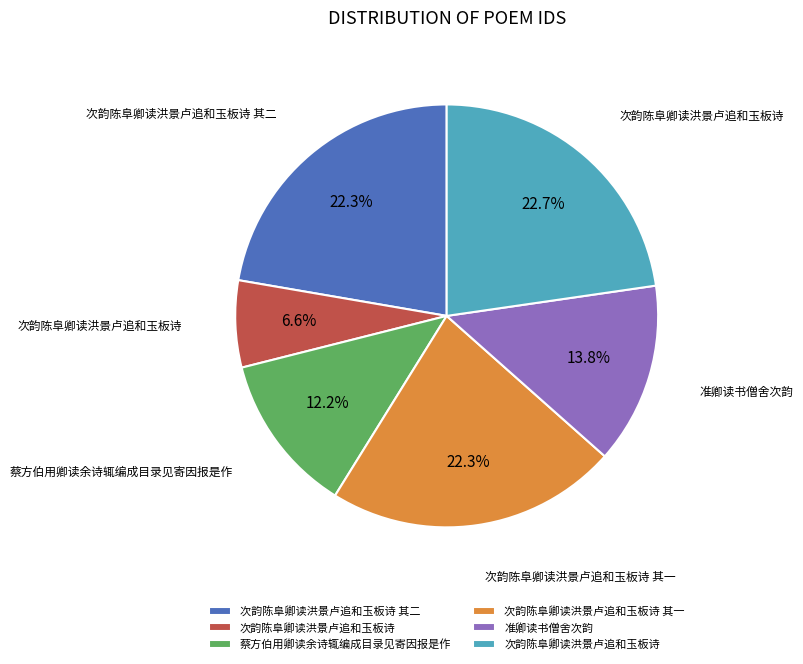

Is there a majority slice in this chart?

No